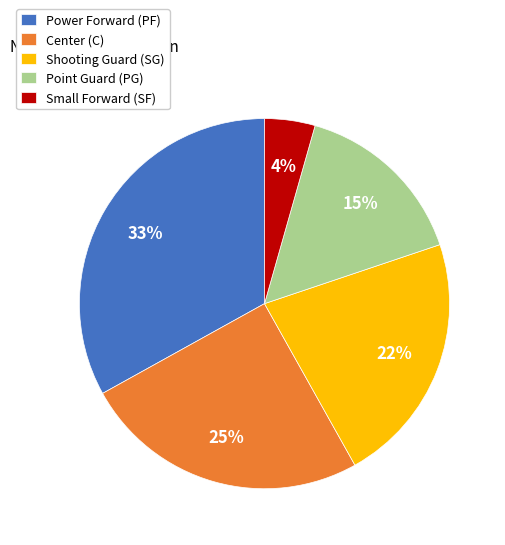

Which has a higher value, Shooting Guard (SG) or Point Guard (PG)?

Shooting Guard (SG)